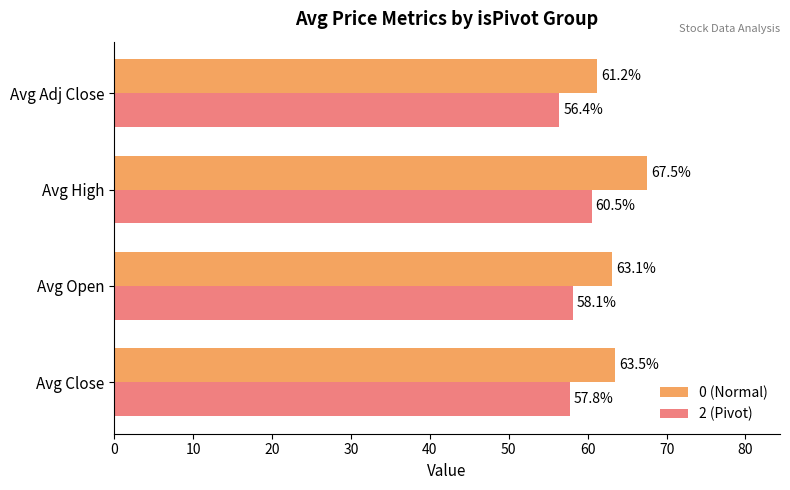

Which series has the largest range (max minus min)?

0 (Normal)